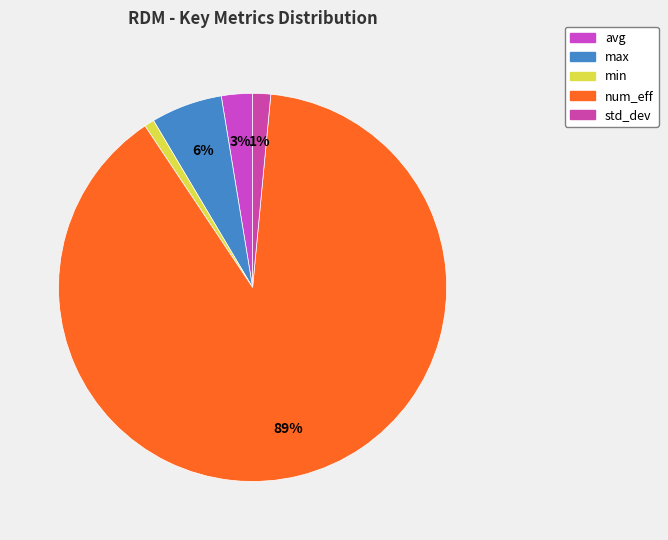

Which slice is the smallest?

min